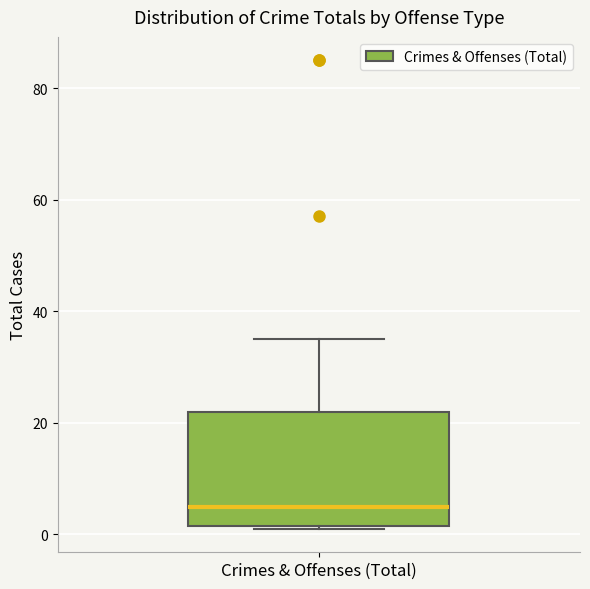

Read this box plot against the y-axis: the position of the median line, the range covered by the box, and the ends of both whiskers. The values are not printed on the chart, so give them approximately, as read against the axis.

median 6, box 2 to 22, whiskers 2 to 36